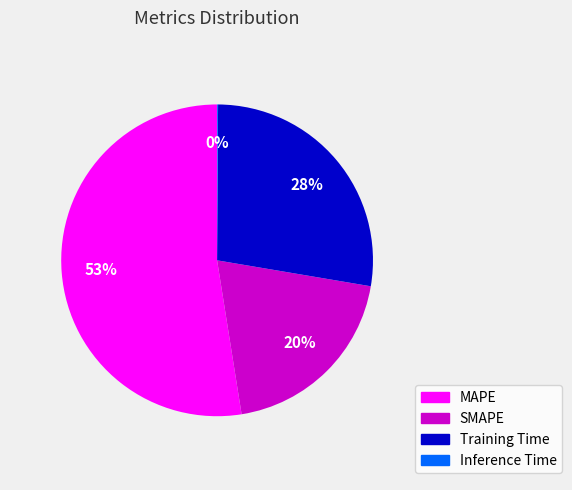

True or false: MAPE accounts for 53% of the total.

True